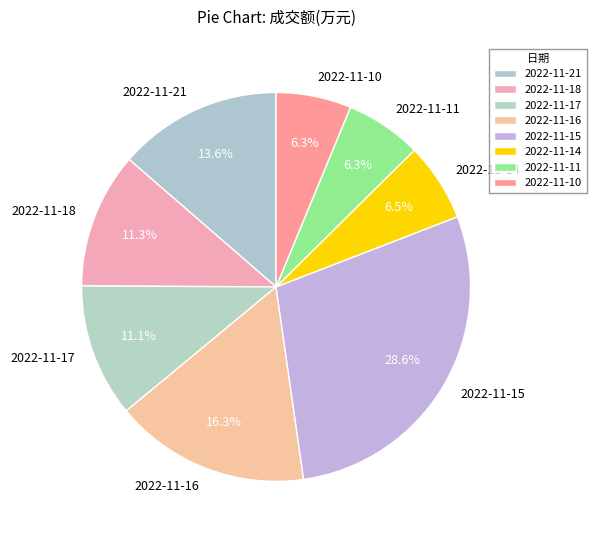

How many slices are in this pie chart?

8